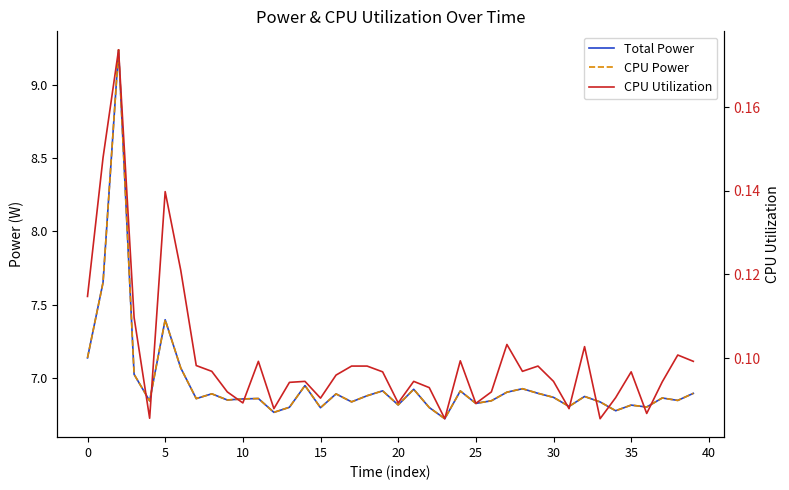

What is the maximum value shown in the chart?

9.2